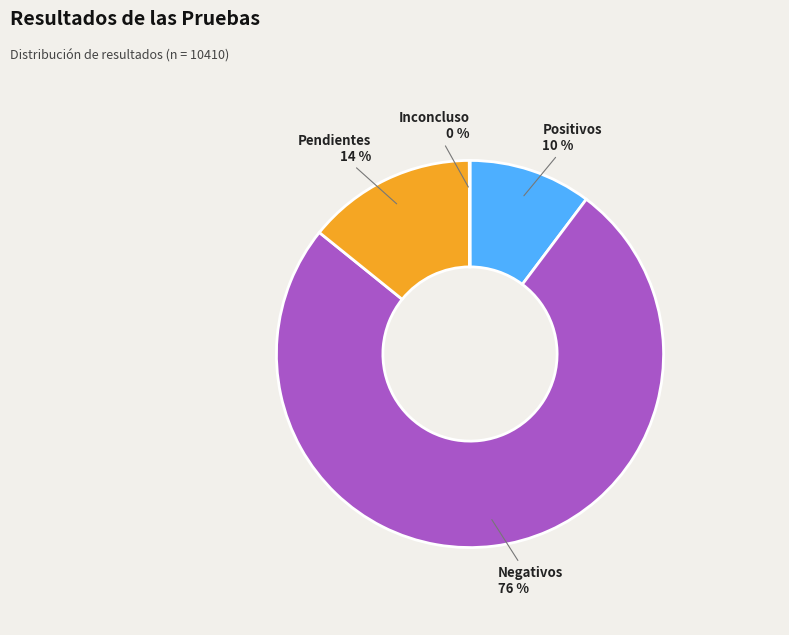

Is there a majority slice in this chart?

Yes